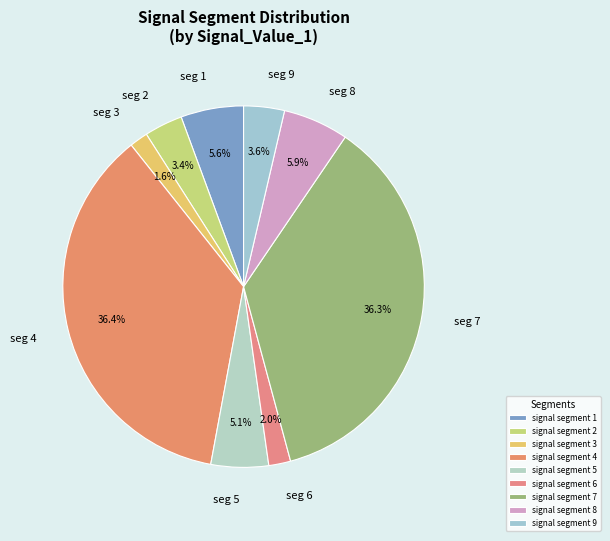

Between signal segment 3 and signal segment 1, which is larger?

signal segment 1